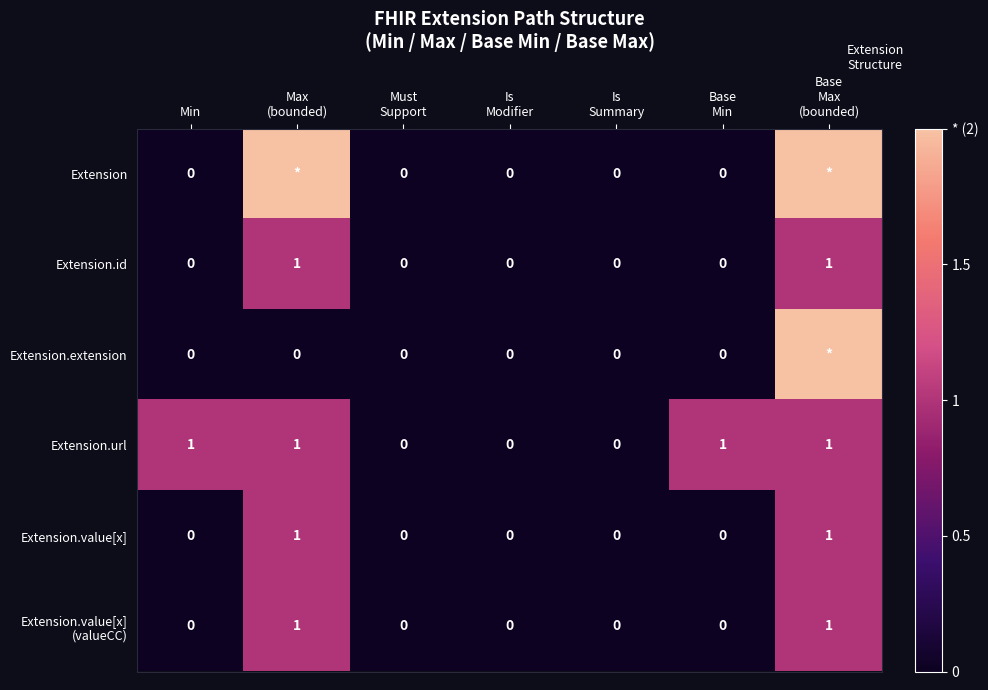

What is the difference between the maximum and minimum values in the Extension.url series?

1